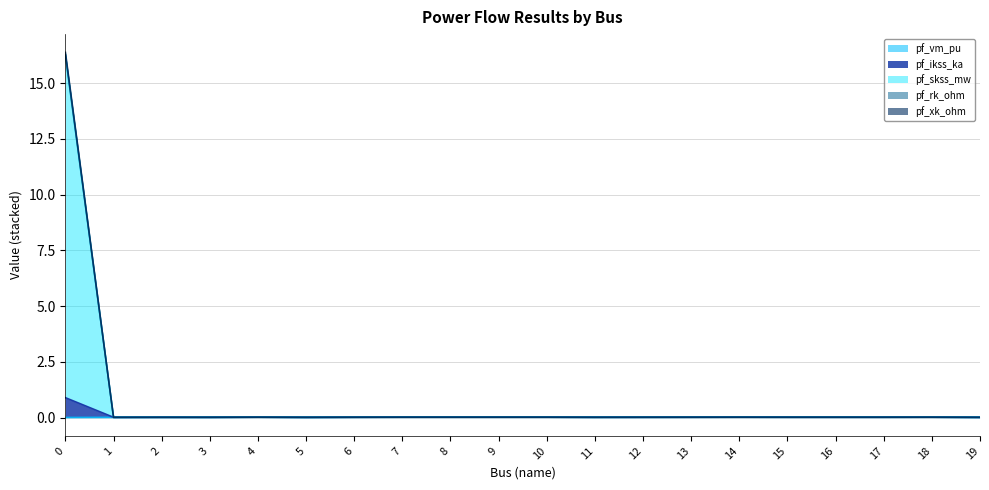

Rank the categories by pf_skss_mw value from highest to lowest.

0, 14, 7, 8, 9, 10, 4, 18, 17, 16, 15, 13, 6, 12, 11, 2, 3, 19, 5, 1